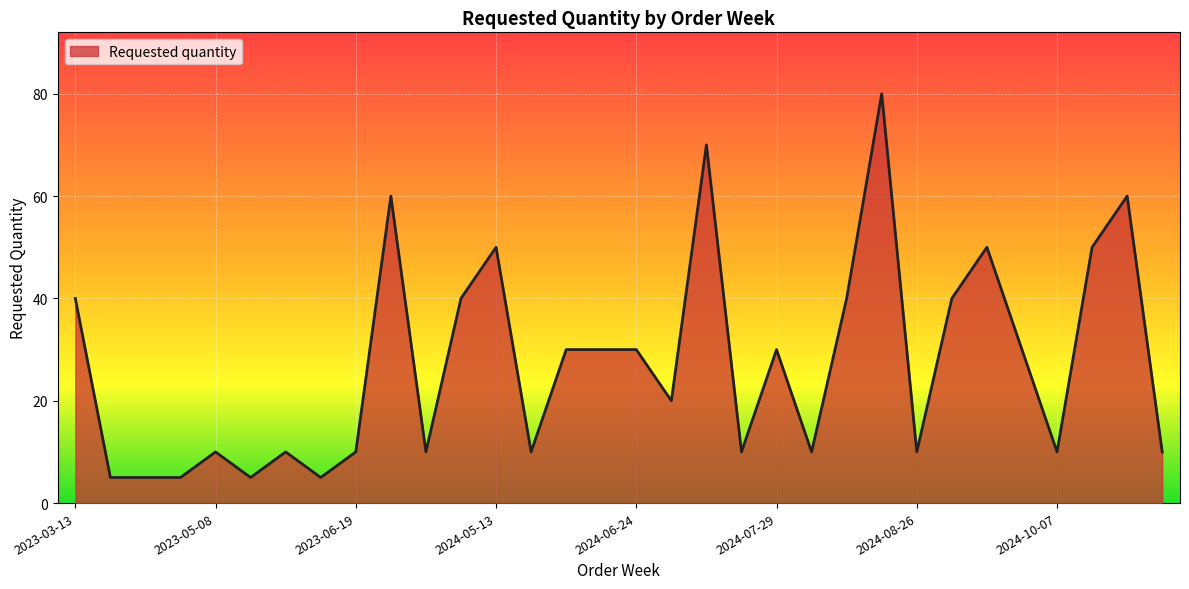

What is the difference between the maximum and minimum values?

75